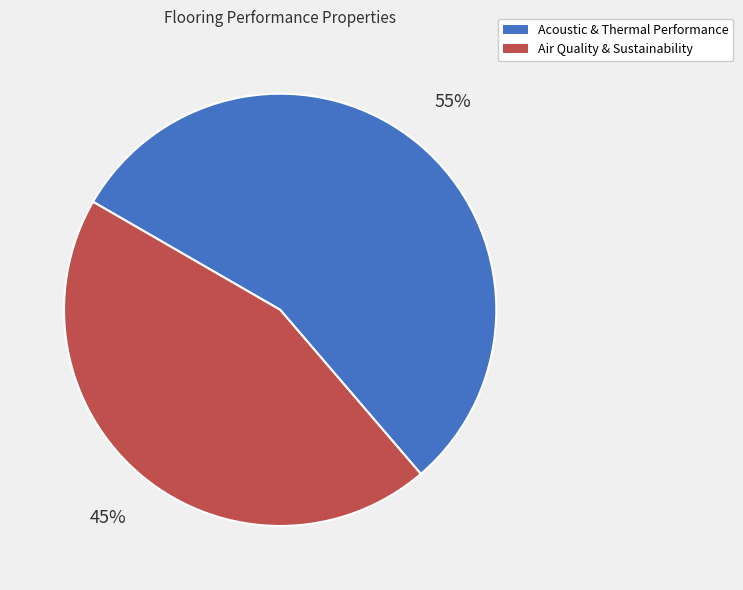

How many slices are in this pie chart?

2